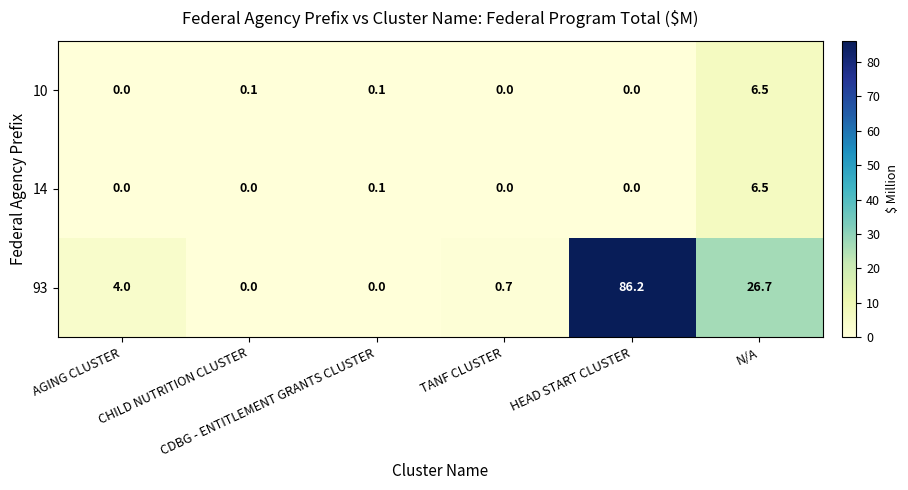

Which series has the largest total across all categories?

93